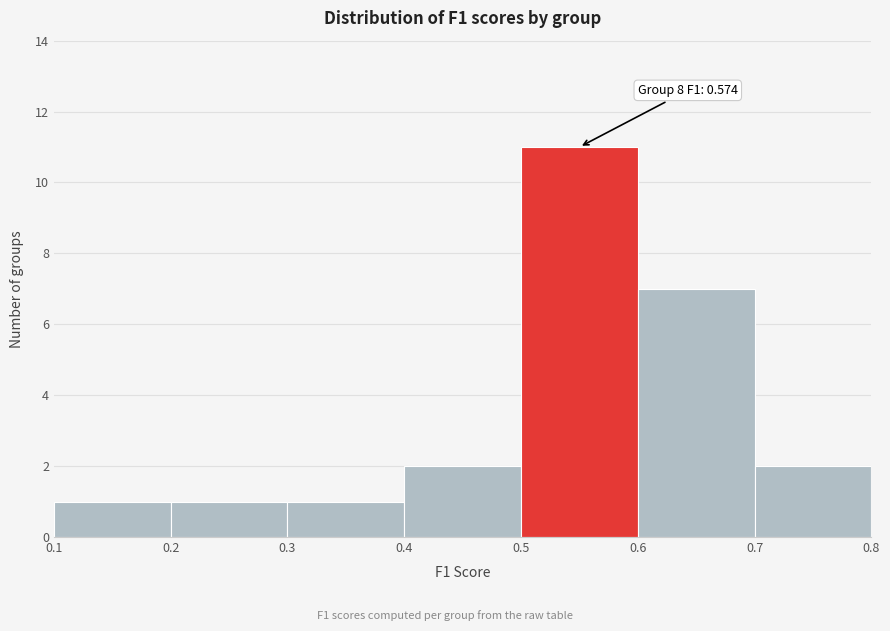

Over which range of the x-axis is the bar tallest?

0.5 to 0.6